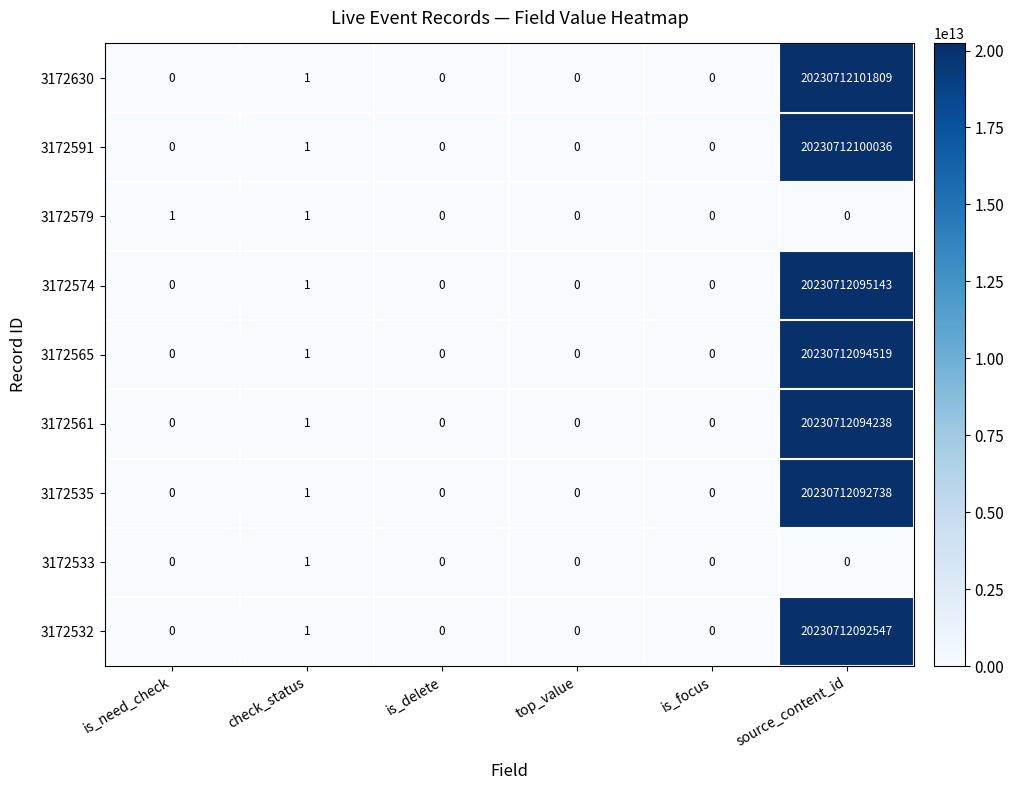

How many data points does each series have?

6